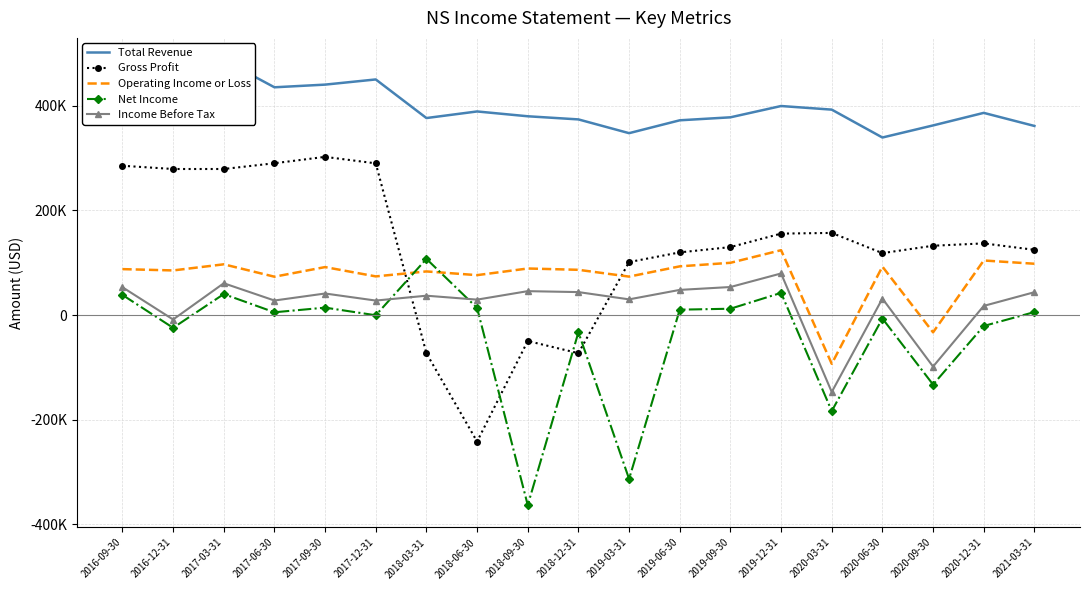

What is the difference between the Total Revenue values at 2017-12-31 and 2017-09-30?

9900